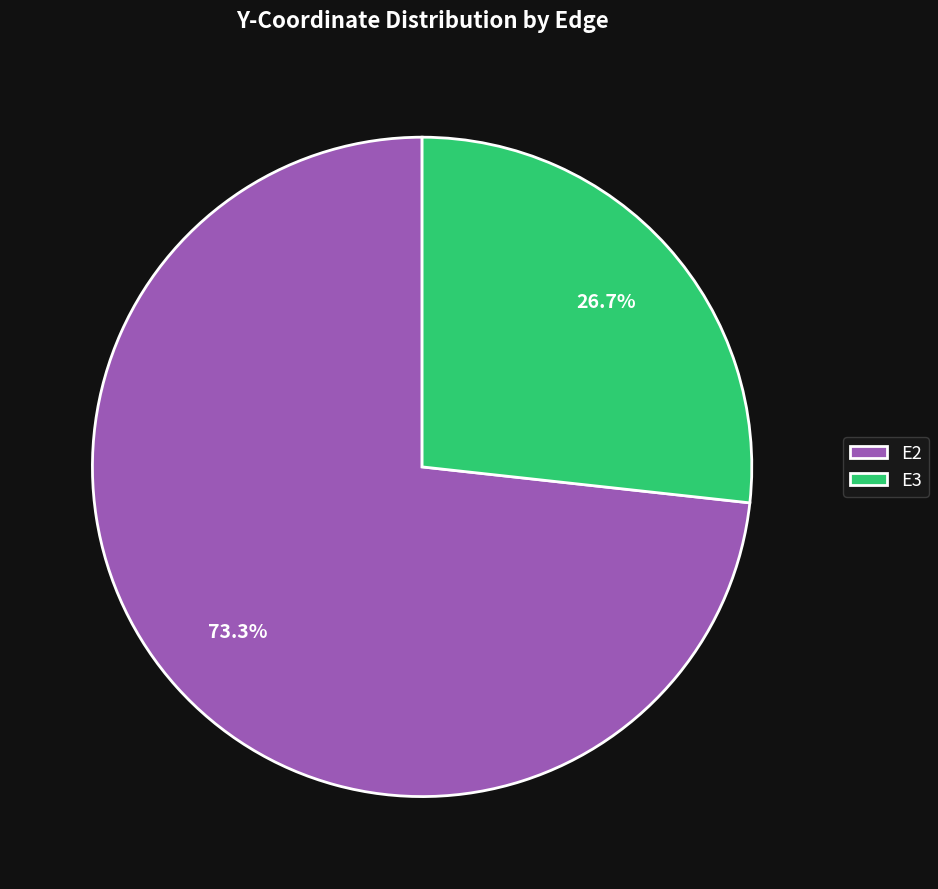

Which slice is the smallest?

E3